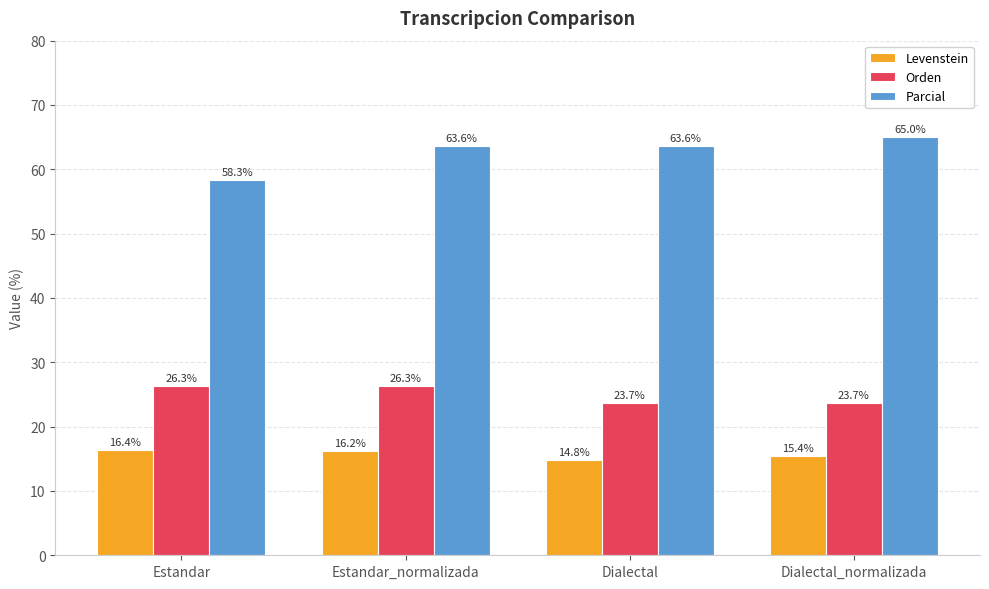

What is the average value of the Parcial series?

62.7